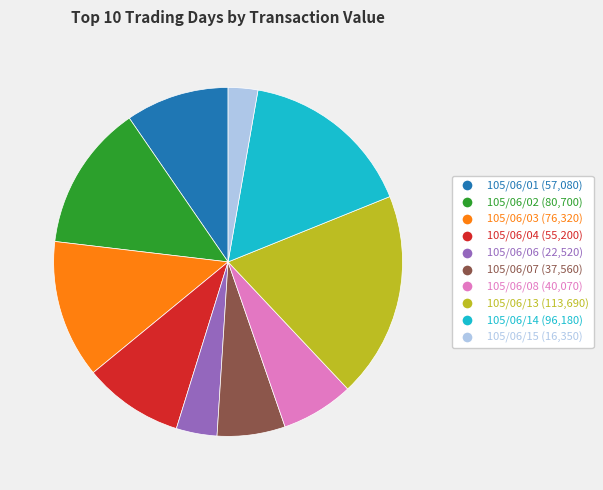

Does any single category account for the majority?

No